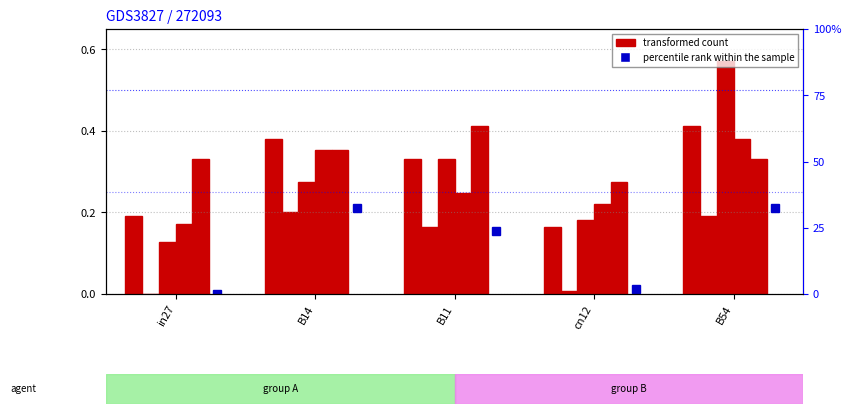

What is the label of the 3rd bar from the right?

B11